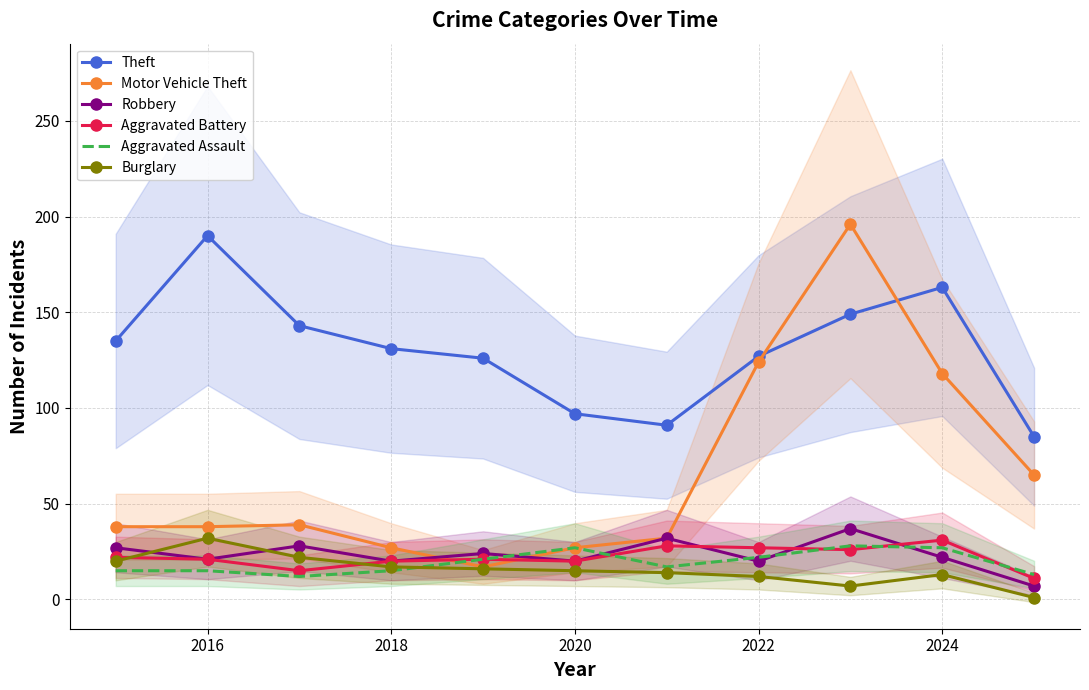

What is the difference between the second highest and second lowest values in the Burglary series?

15